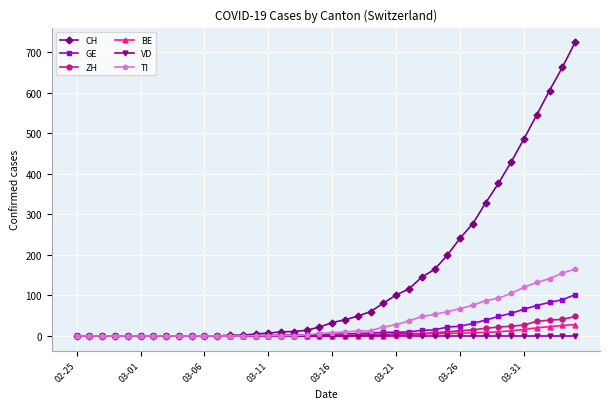

What are all the series names shown in the legend?

CH, GE, ZH, BE, VD, TI